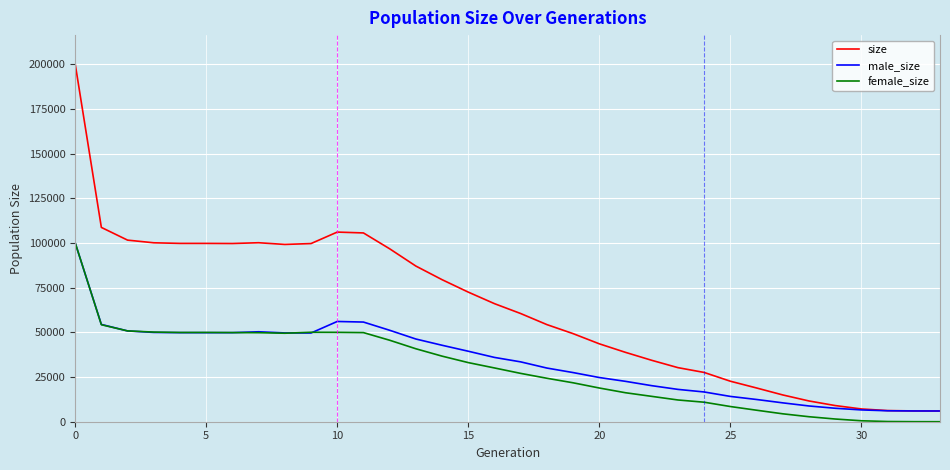

What is the highest value of the male_size series?

100048